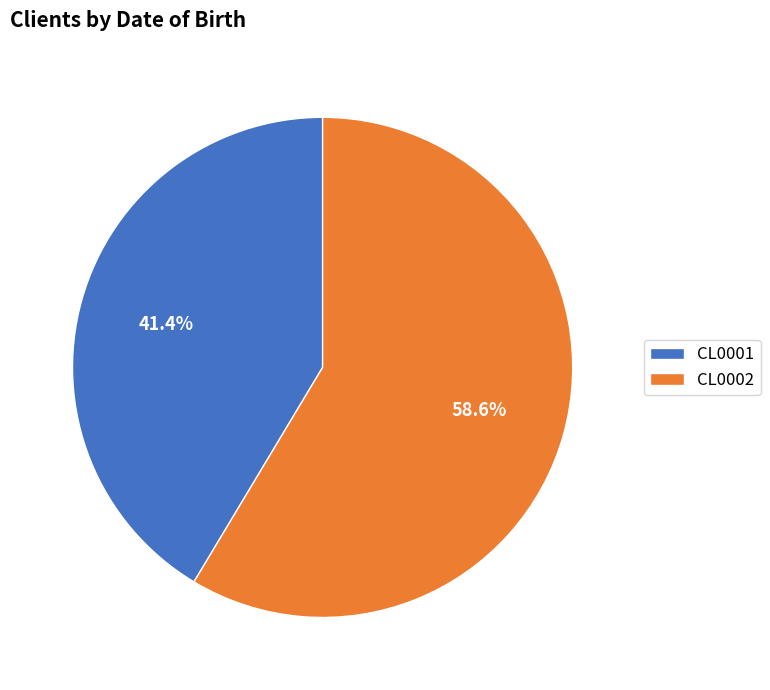

The CL0001 slice represents 41% of the pie. True or false?

True